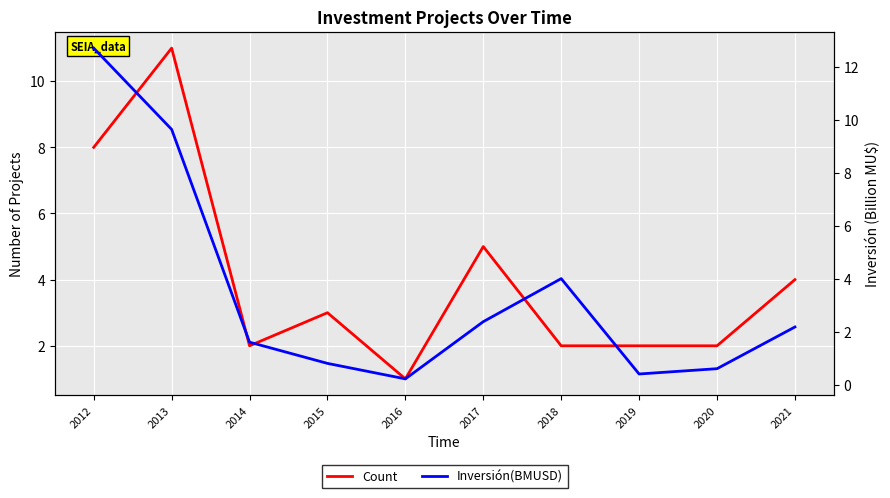

Is it true that Inversión(BMUSD) equals 1.4 at 2018?

False